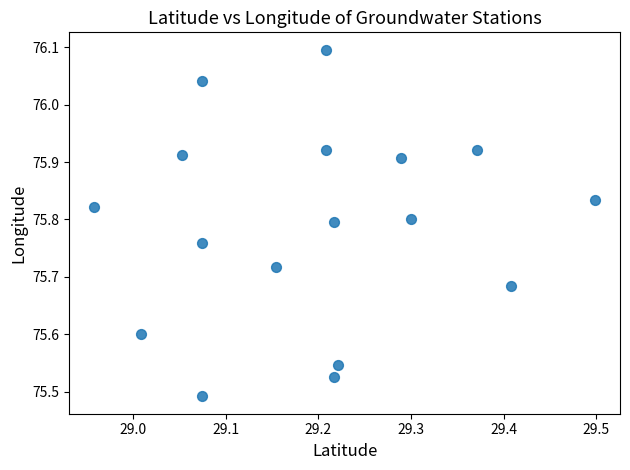

What is the range of Y values (max minus min)?

0.6